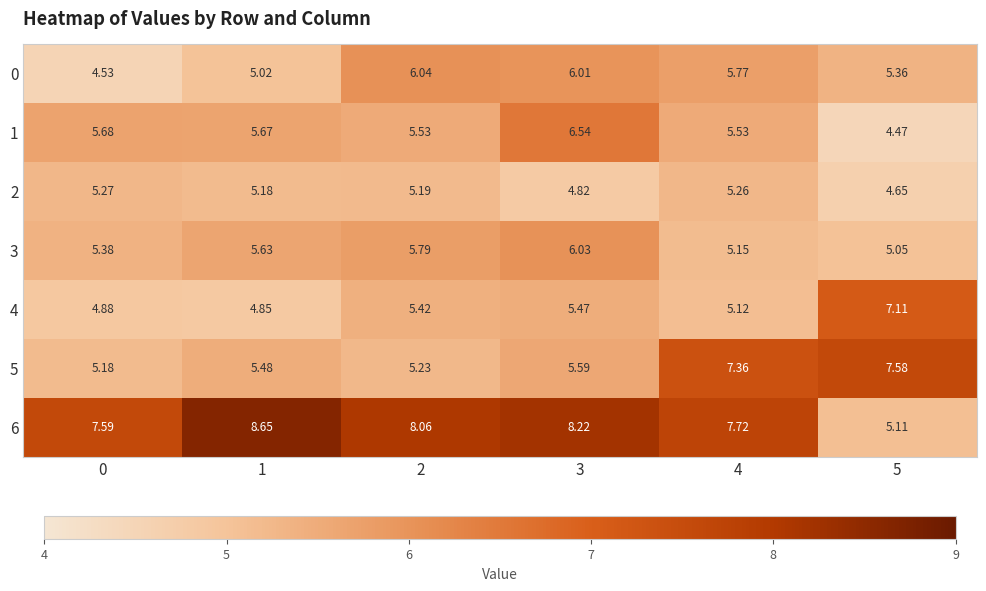

Is the value of 4 at 3 greater than the value of 2 at 5?

Yes